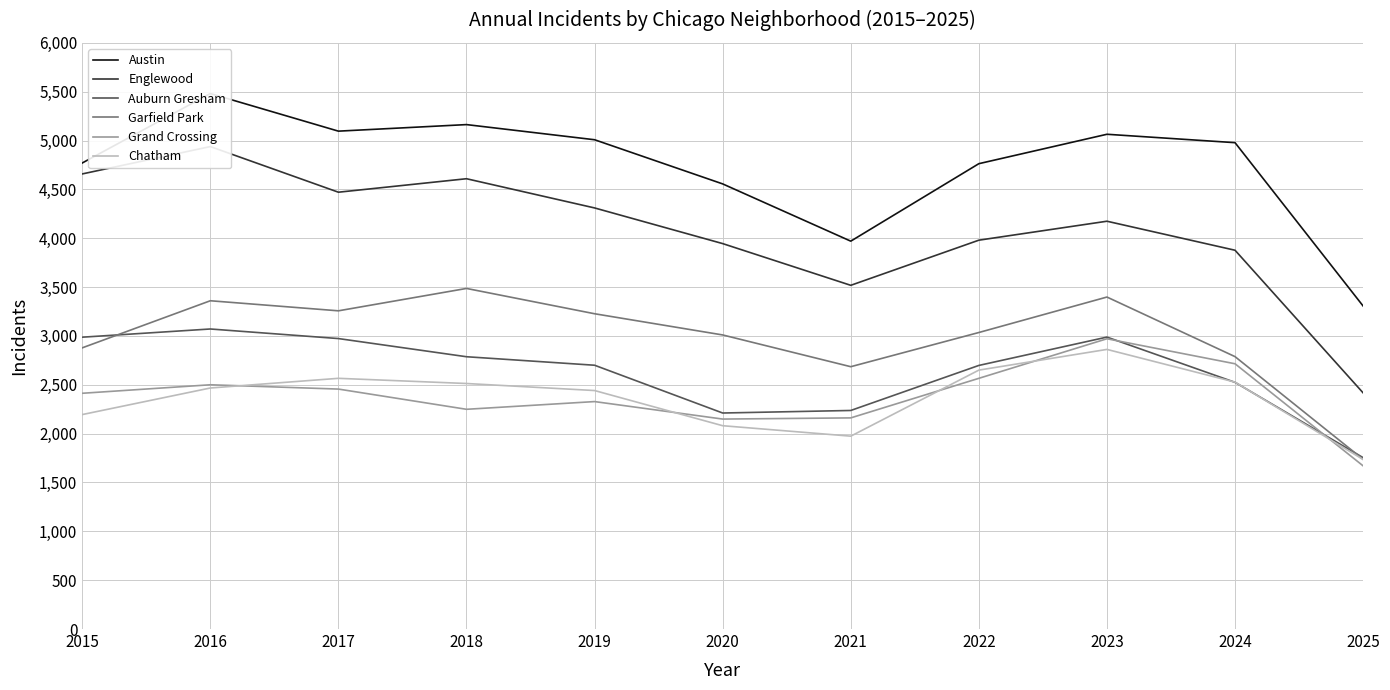

In Garfield Park, how many points are higher than both neighbors (excluding endpoints)?

3